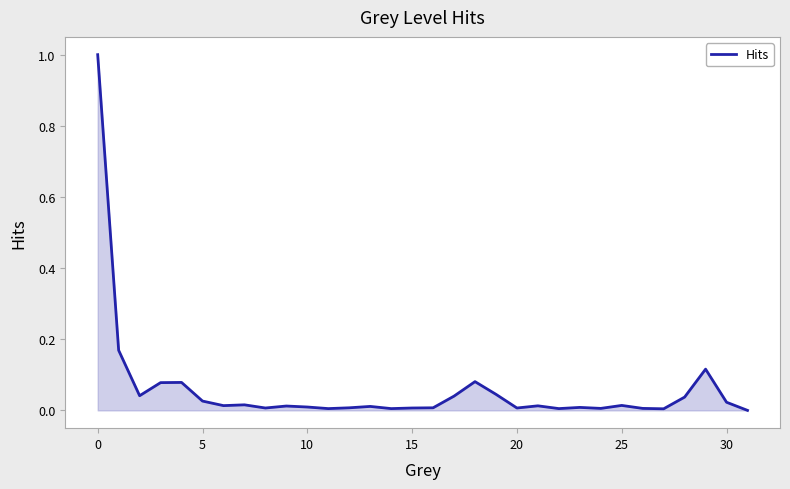

What is the difference between the maximum and minimum values?

1.0